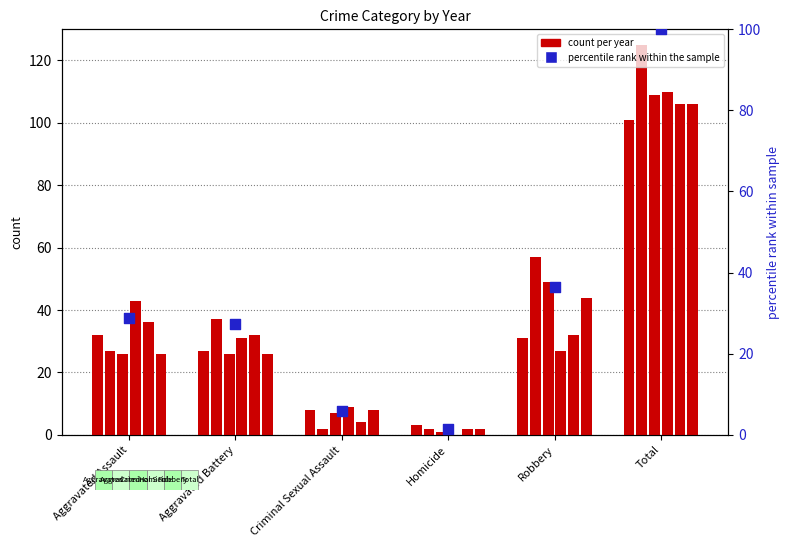

What is the change in value from Aggravated Assault to Robbery?

+7.6